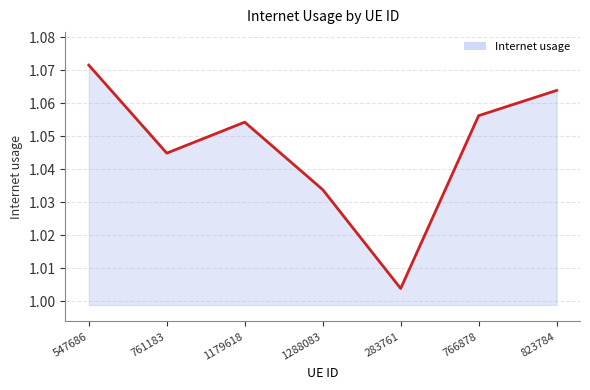

Rank the categories by value from lowest to highest.

283761, 1288083, 761183, 1179618, 766878, 823784, 547686